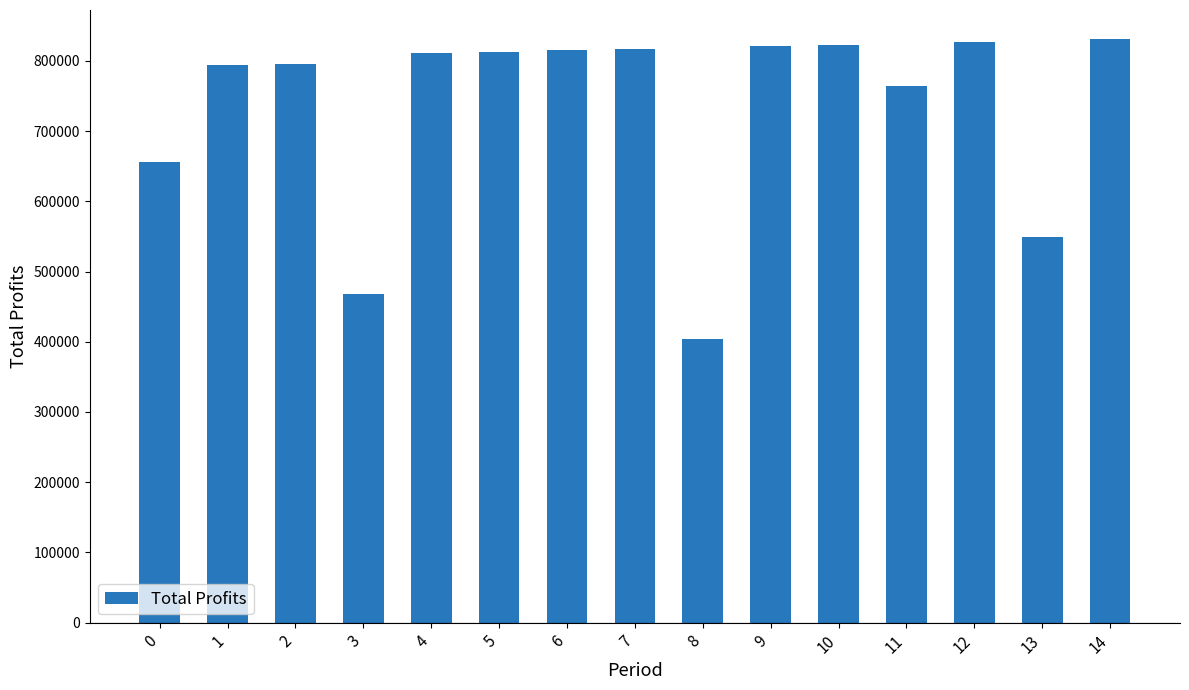

The value at 6 is 815107.9. True or false?

True